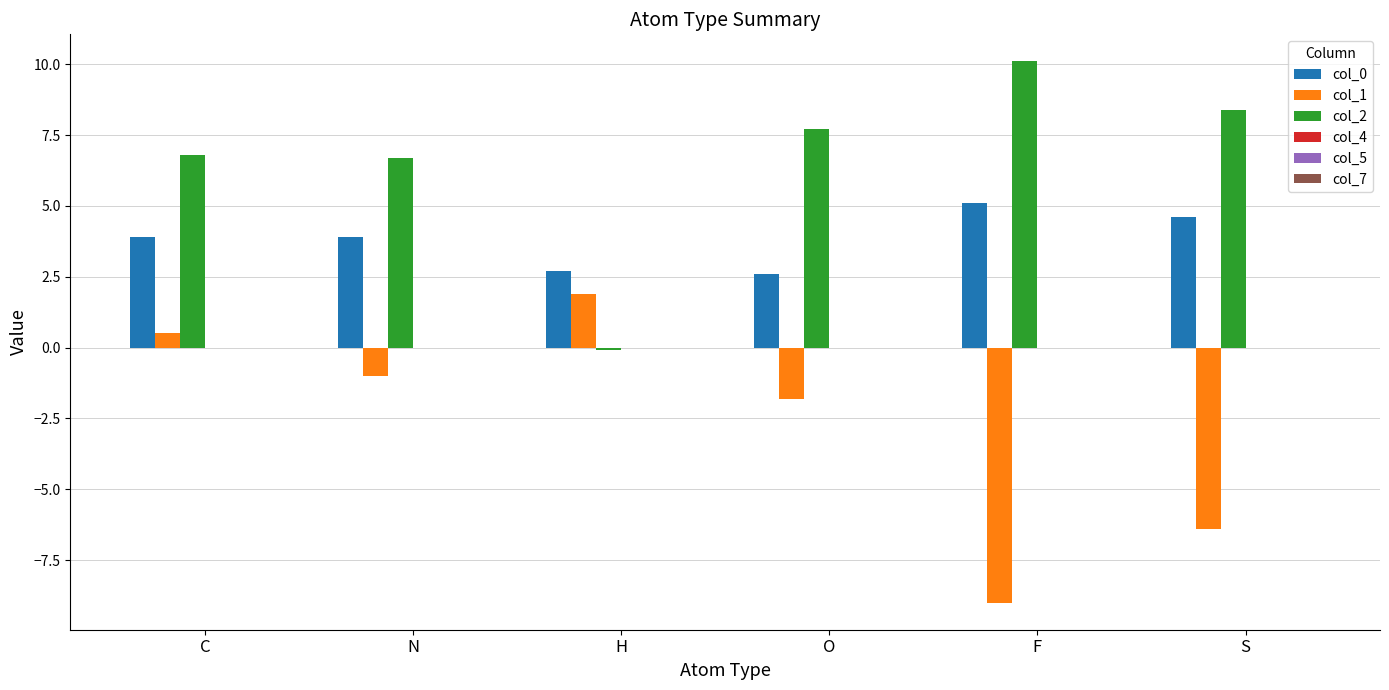

Is it true that col_0 equals 5.4 at N?

False